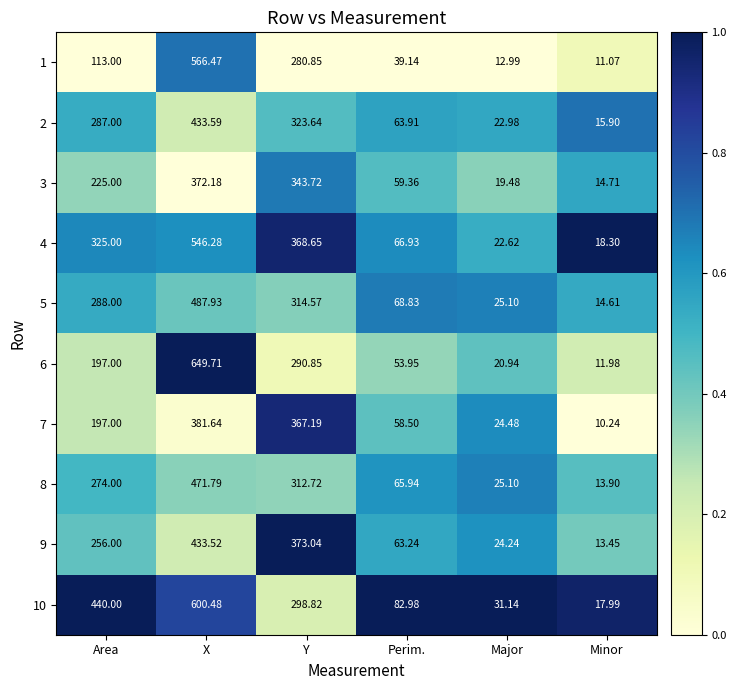

How many distinct data groups are displayed?

10